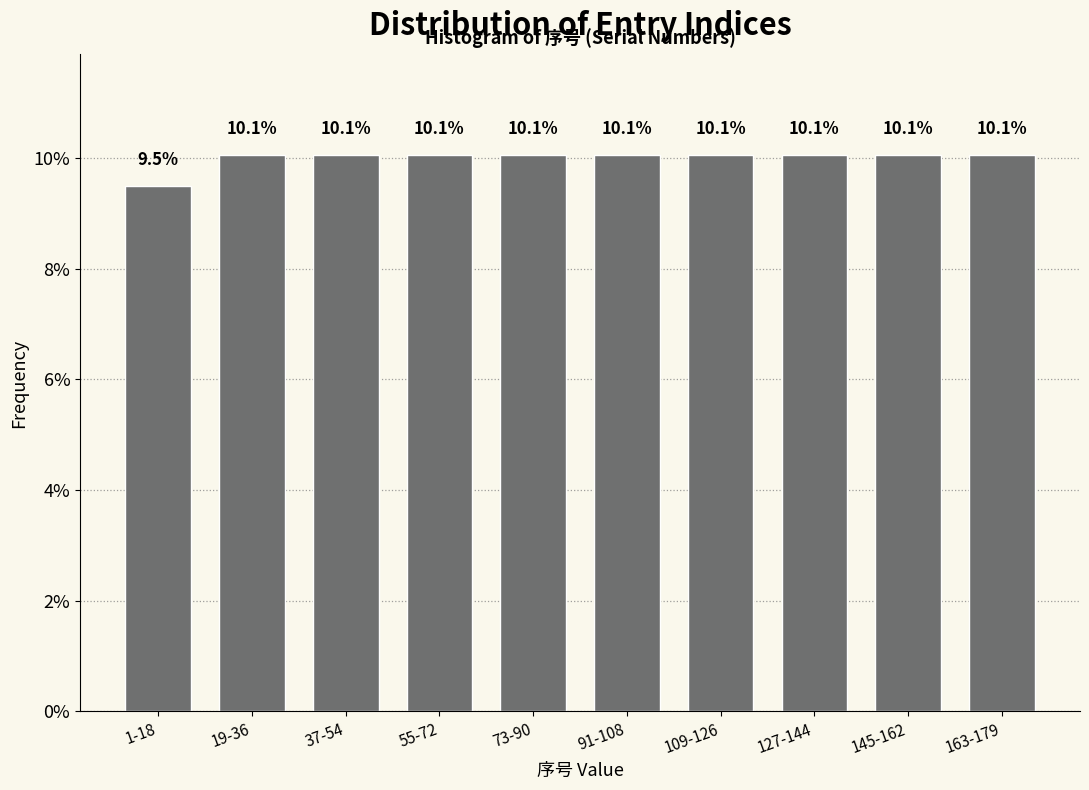

Reading left to right, transcribe all the data shown in this chart.

9.5	10.1	10.1	10.1	10.1	10.1	10.1	10.1	10.1	10.1